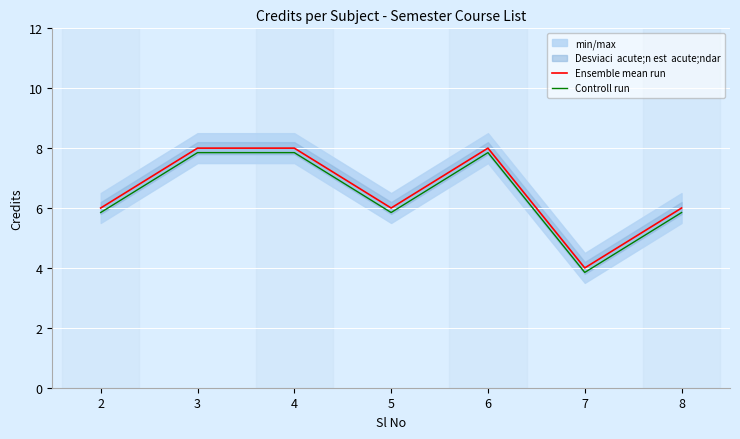

True or false: Controll run and Ensemble mean run cross at least once.

False